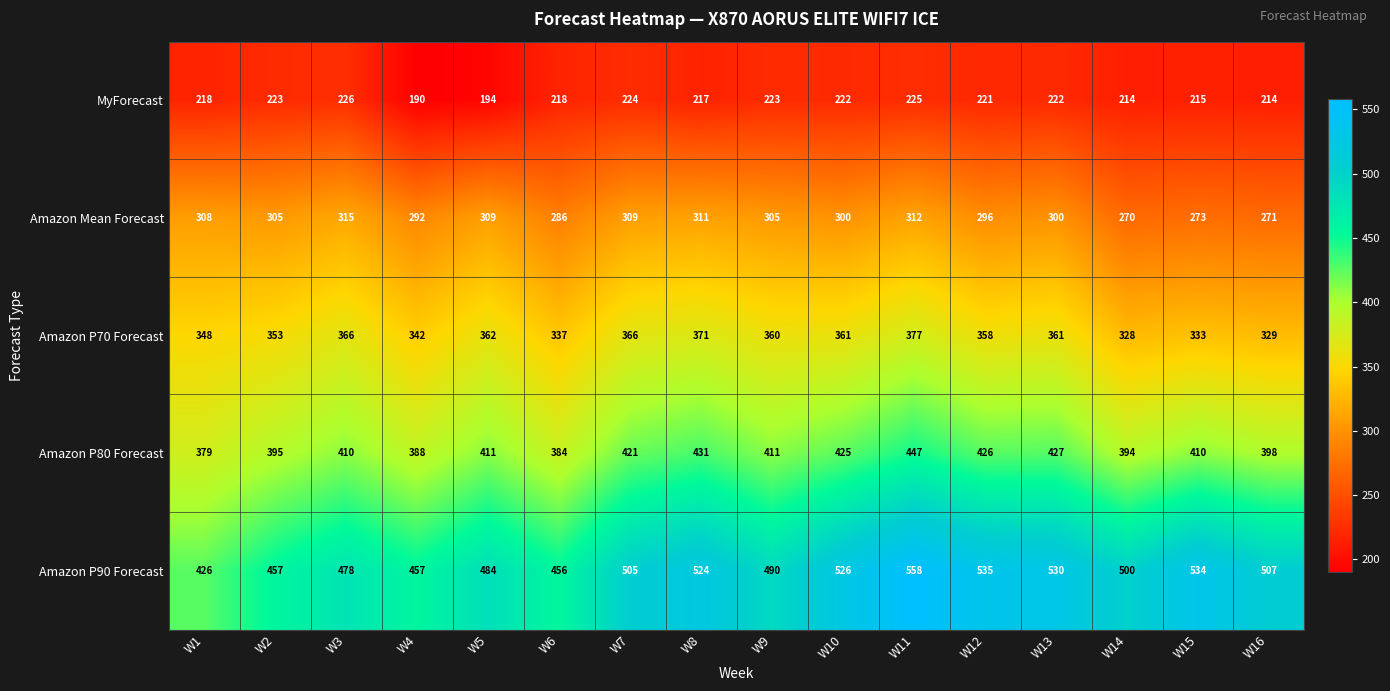

What is the difference between the maximum and minimum values in the Amazon Mean Forecast series?

45